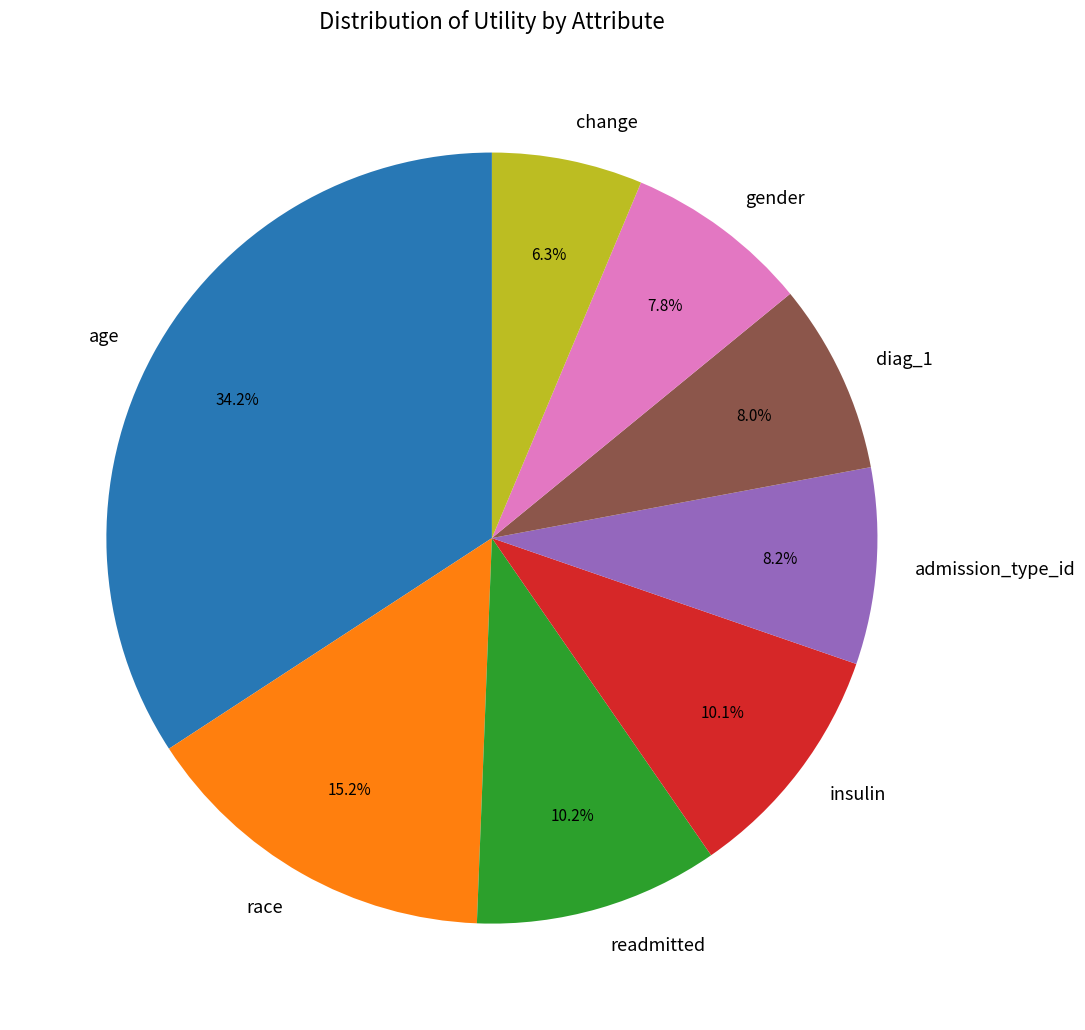

True or false: admission_type_id accounts for 1% of the total.

False